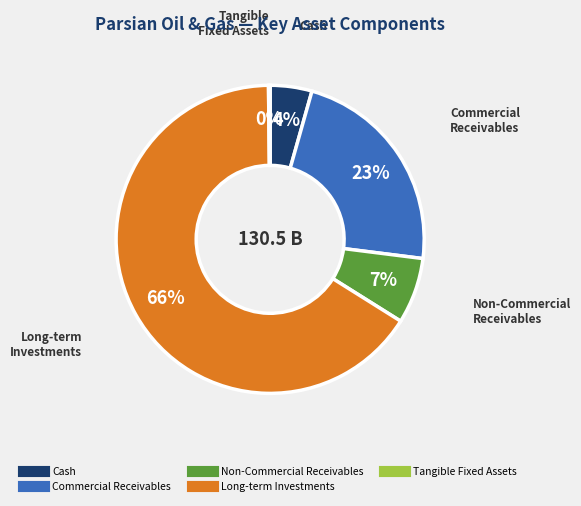

Is there a majority slice in this chart?

Yes